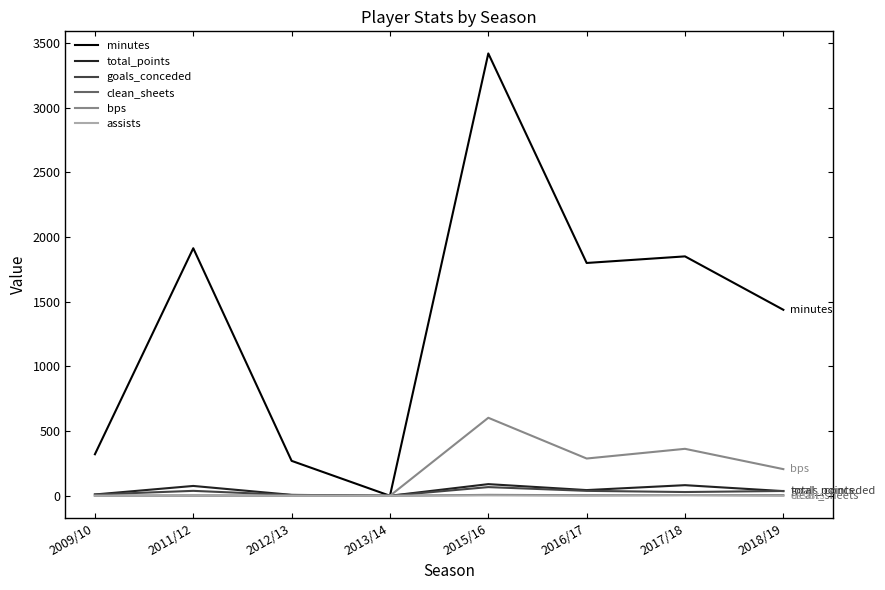

What is the difference between the highest and lowest values at 2012/13?

270